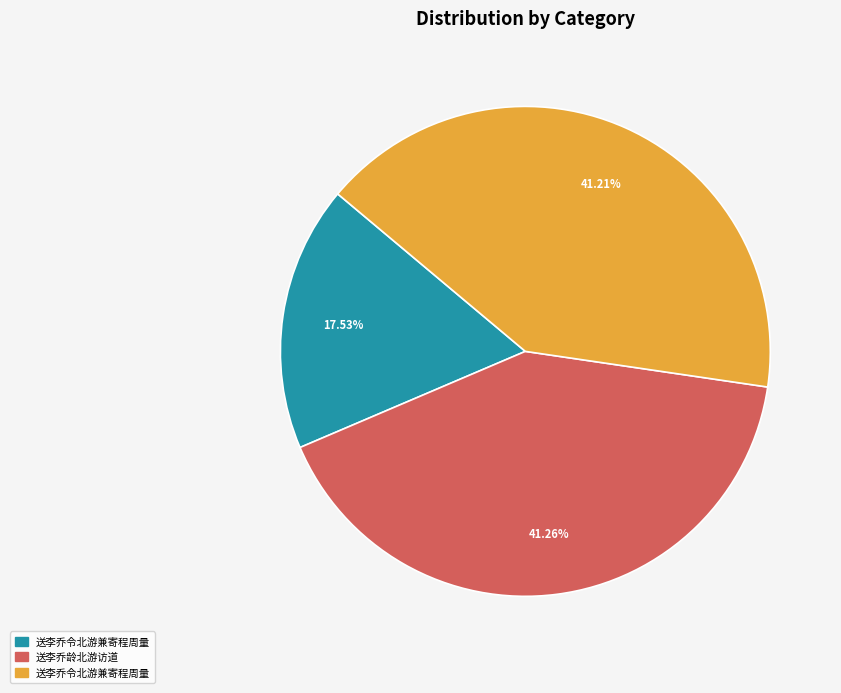

Does any single category account for the majority?

No